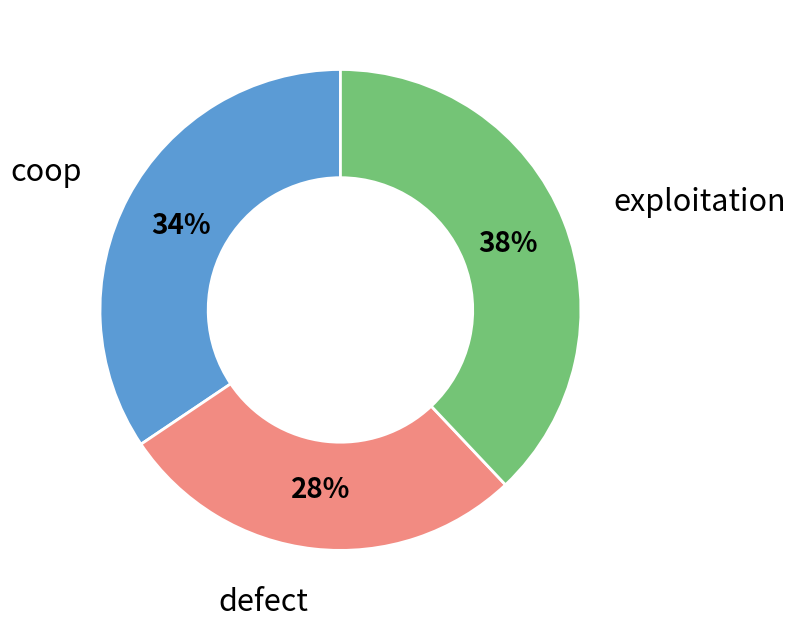

To the nearest percent, what portion does coop represent?

34%